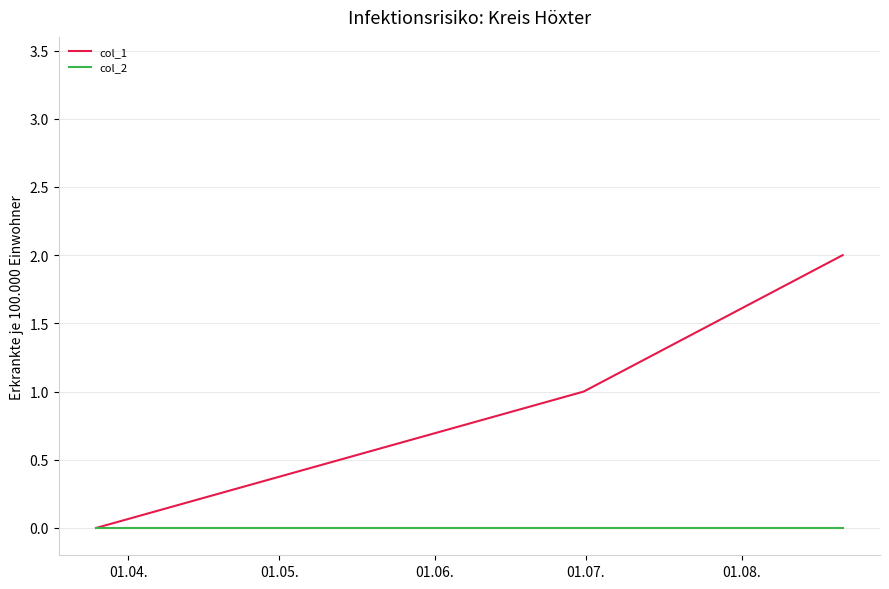

Rank the series by their maximum value, from highest to lowest.

col_1, col_2